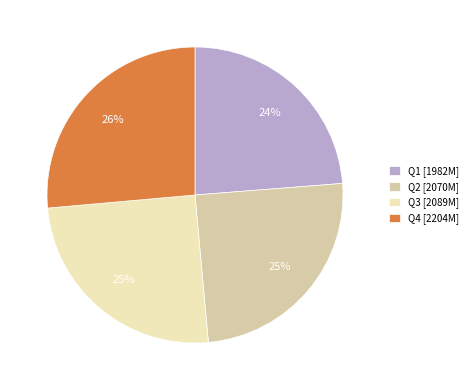

To the nearest percent, what is the average slice percentage?

25%